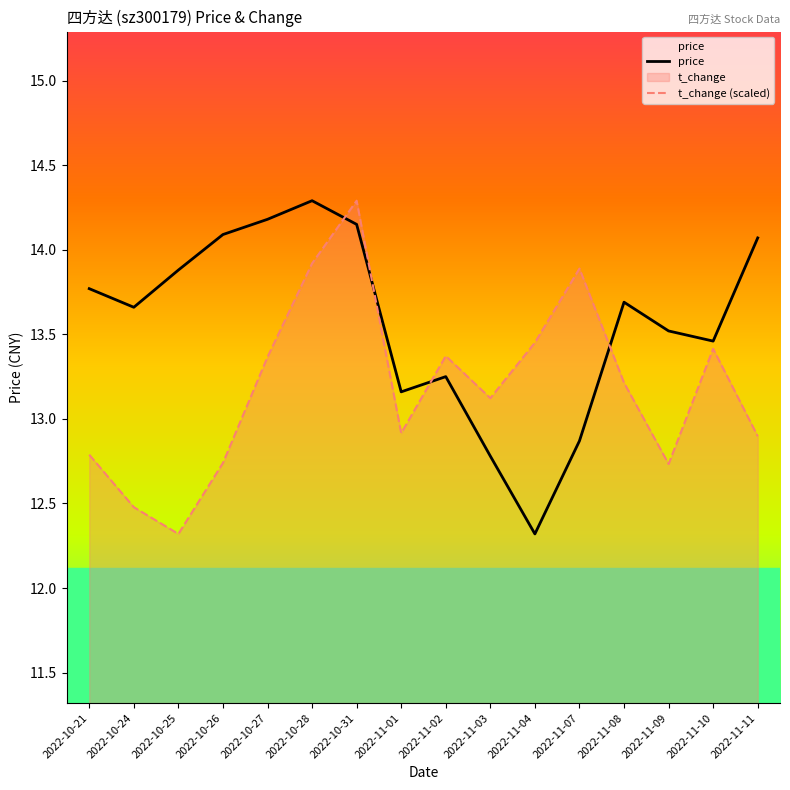

How many intersections are there between t_change (scaled) and price?

4